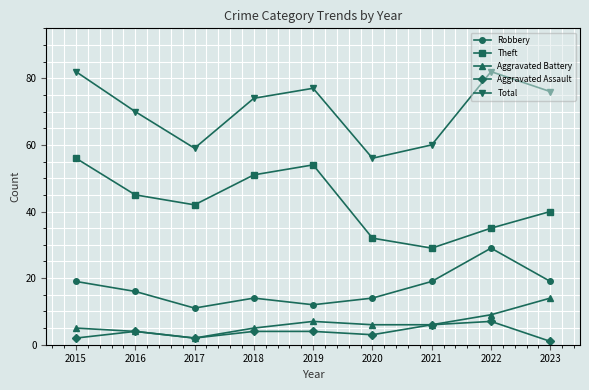

What are all the series names shown in the legend?

Robbery, Theft, Aggravated Battery, Aggravated Assault, Total